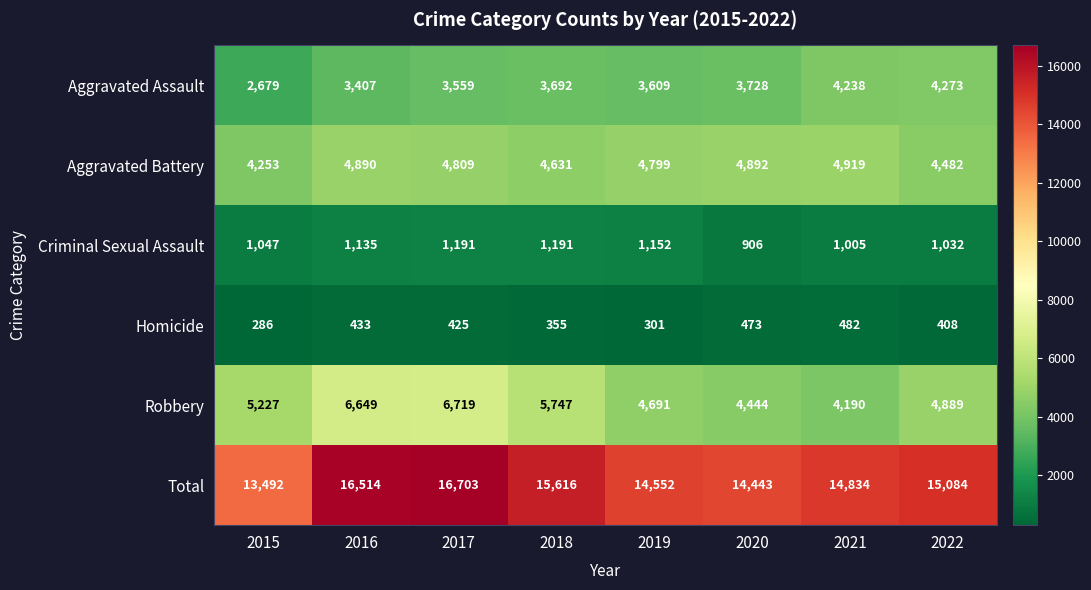

Which label corresponds to the smallest value in the chart?

2015